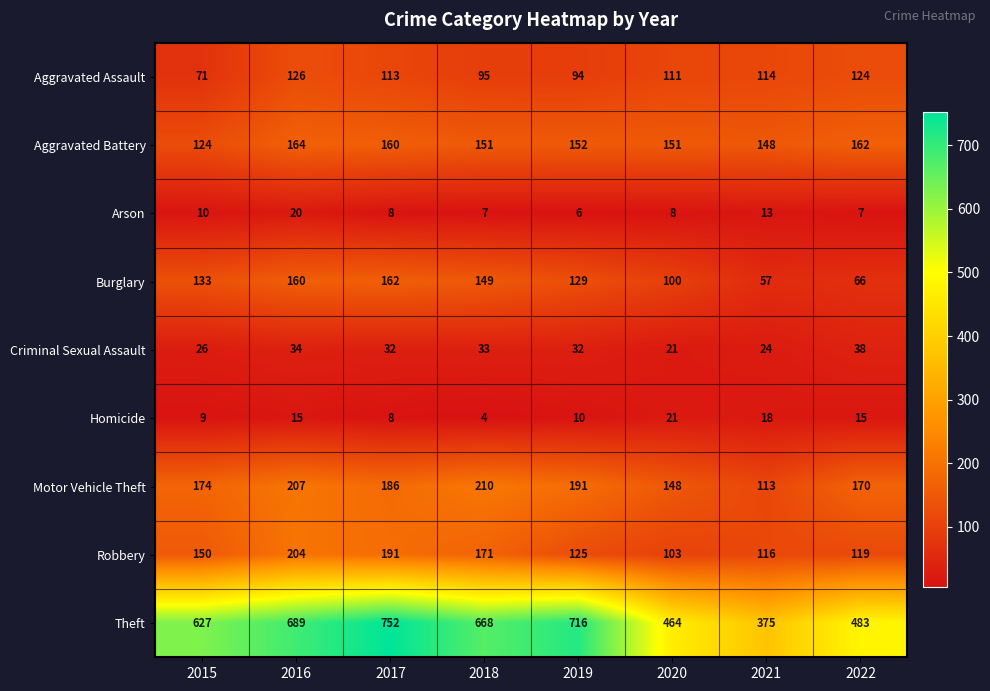

What is the difference between the maximum and second lowest values in the Criminal Sexual Assault series?

14